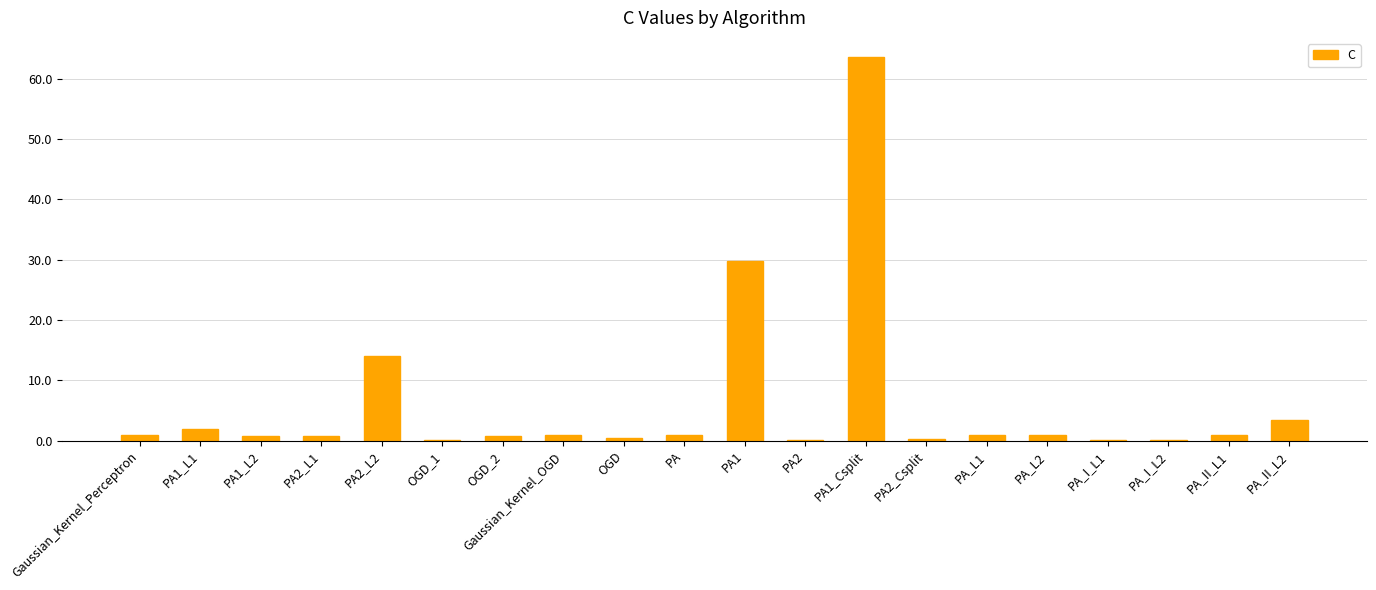

At which label is the value closest to 31?

PA1